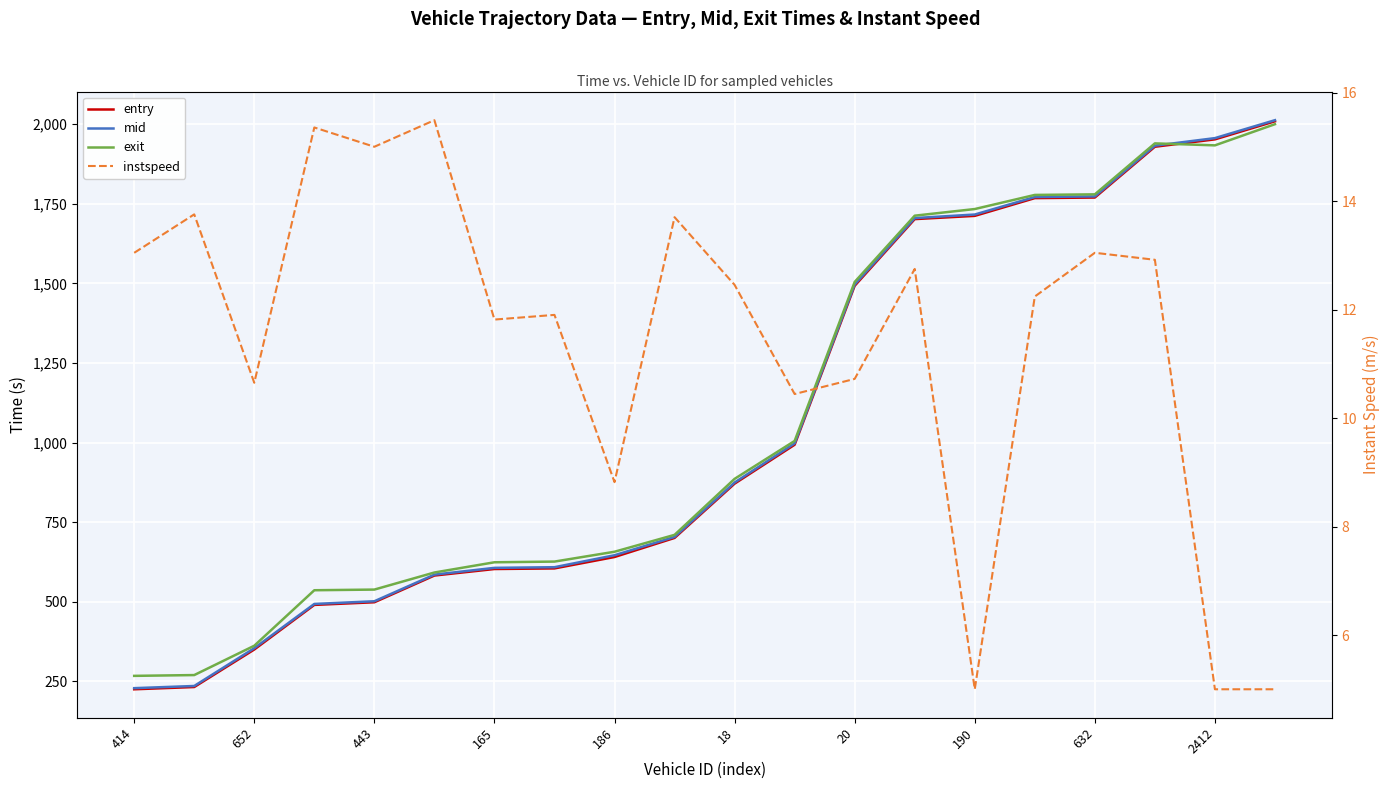

At how many categories does at least one series exceed 1446?

8